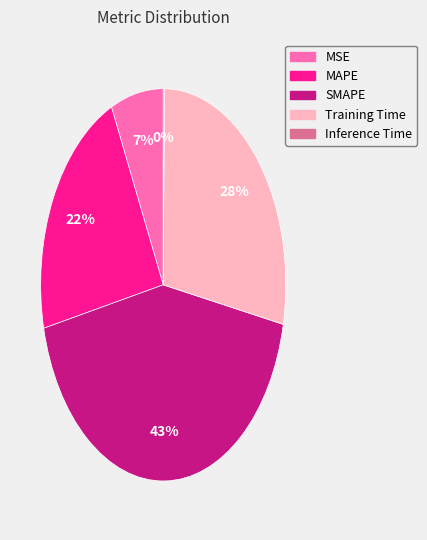

Is MSE the majority of the pie?

No